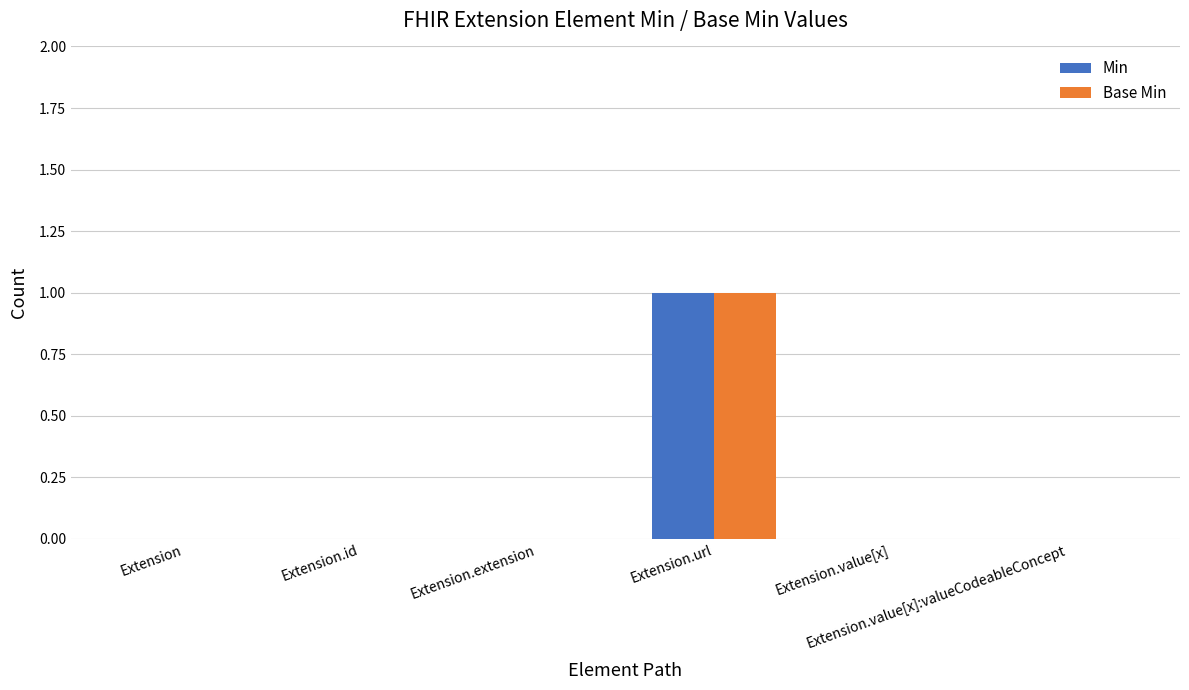

What are all the series names shown in the legend?

Min, Base Min